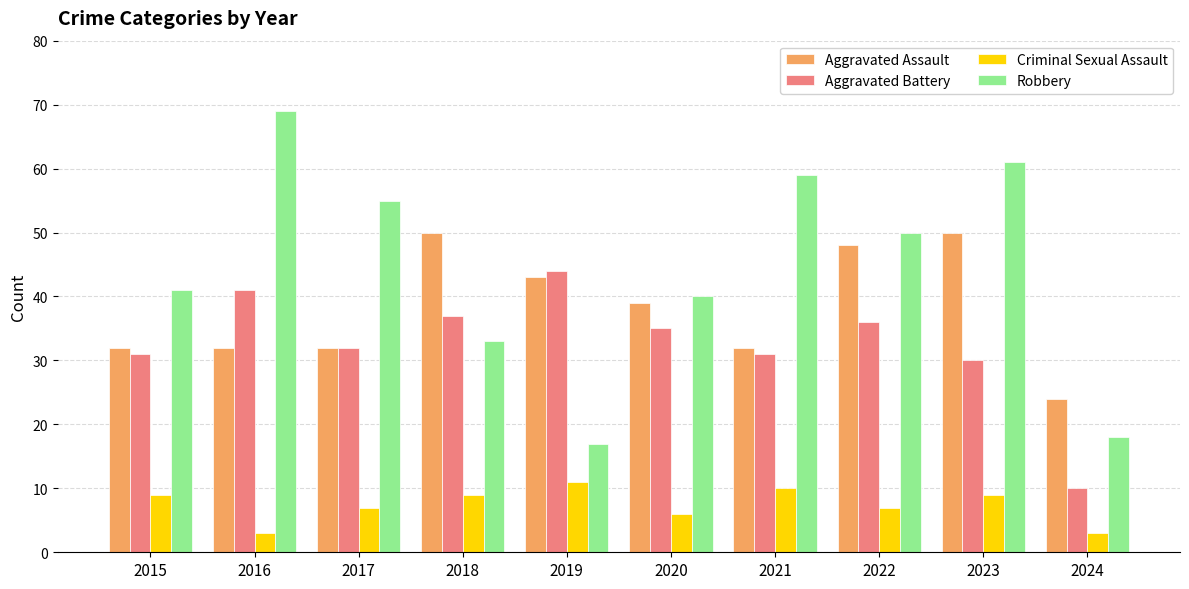

What are all the series names shown in the legend?

Aggravated Assault, Aggravated Battery, Criminal Sexual Assault, Robbery